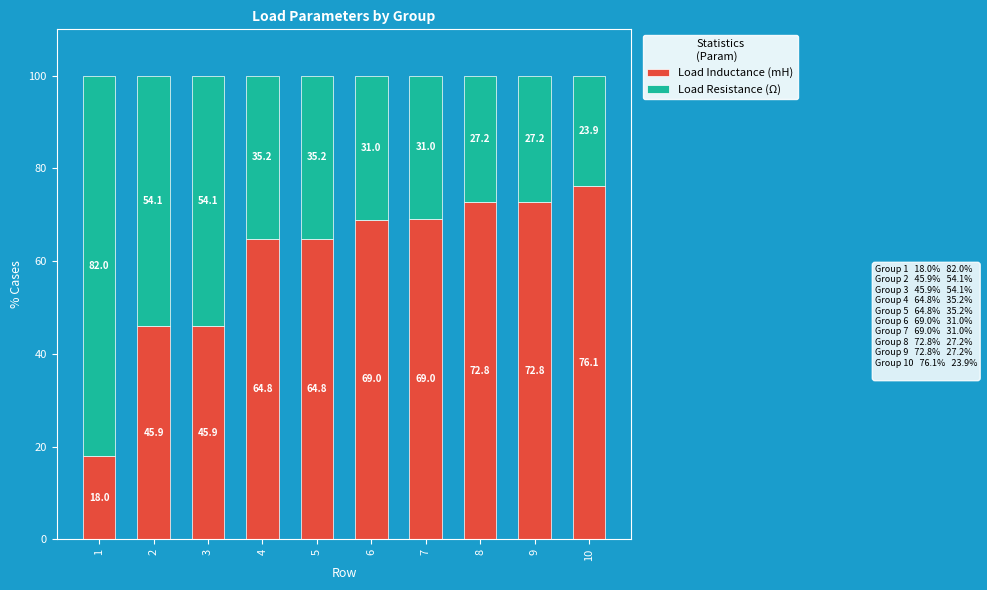

True or false: Load Inductance (mH) has a value of 108.3 at 10.

False